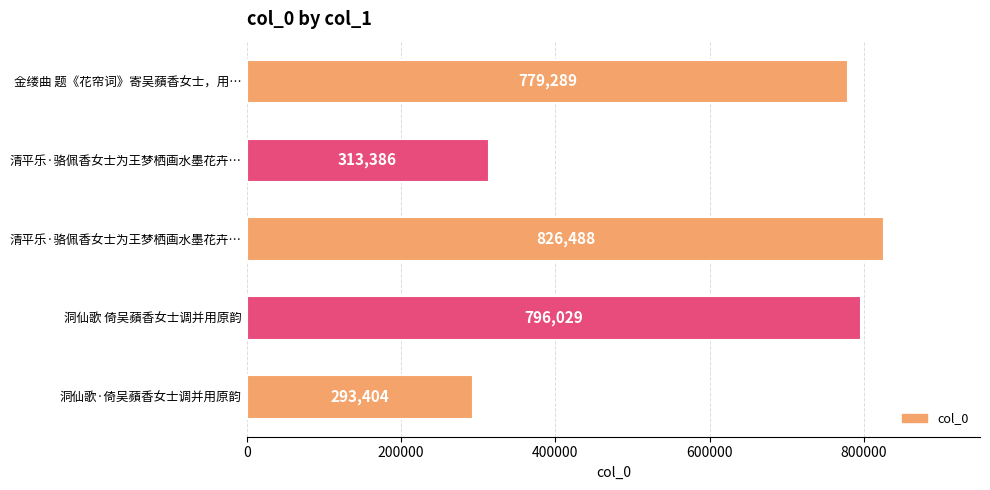

How many data points does each series have?

5